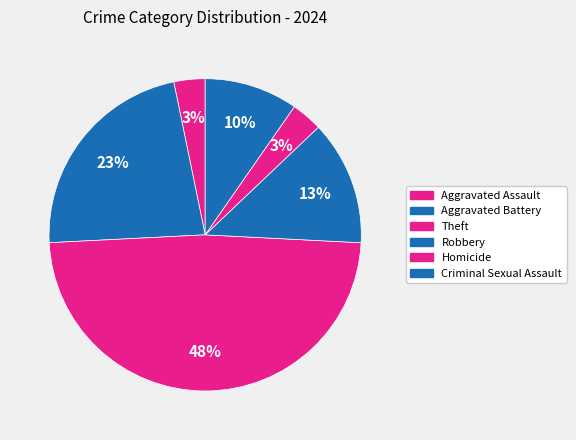

To the nearest percent, what is the average slice percentage?

17%